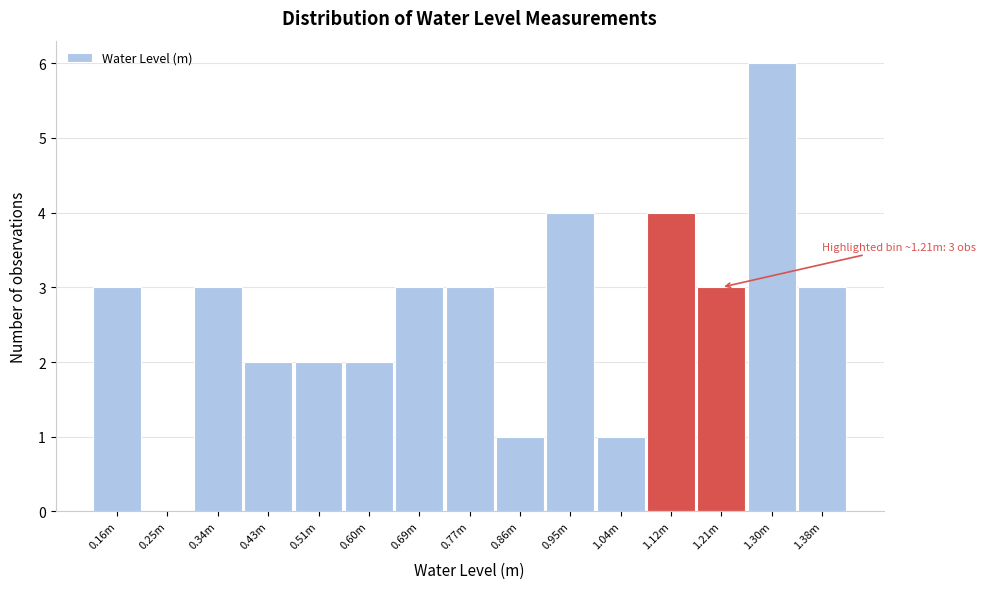

Reading left to right, transcribe all the data shown in this chart.

0.16m=3	0.25m=0	0.34m=3	0.43m=2	0.51m=2	0.60m=2	0.69m=3	0.77m=3	0.86m=1	0.95m=4	1.04m=1	1.12m=4	1.21m=3	1.30m=6	1.38m=3